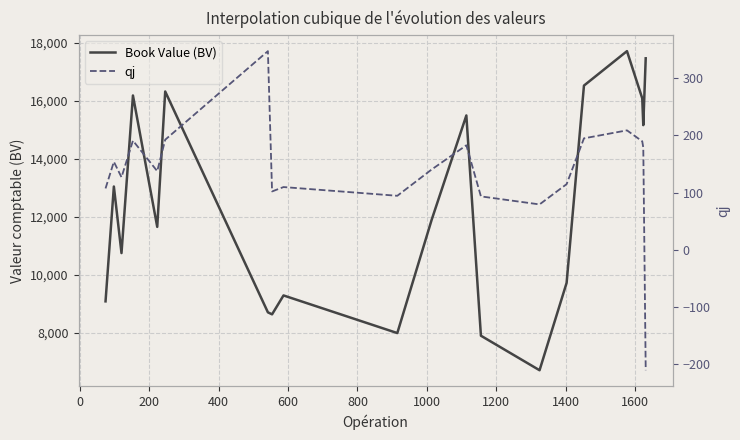

True or false: qj and Book Value (BV) cross at least once.

False